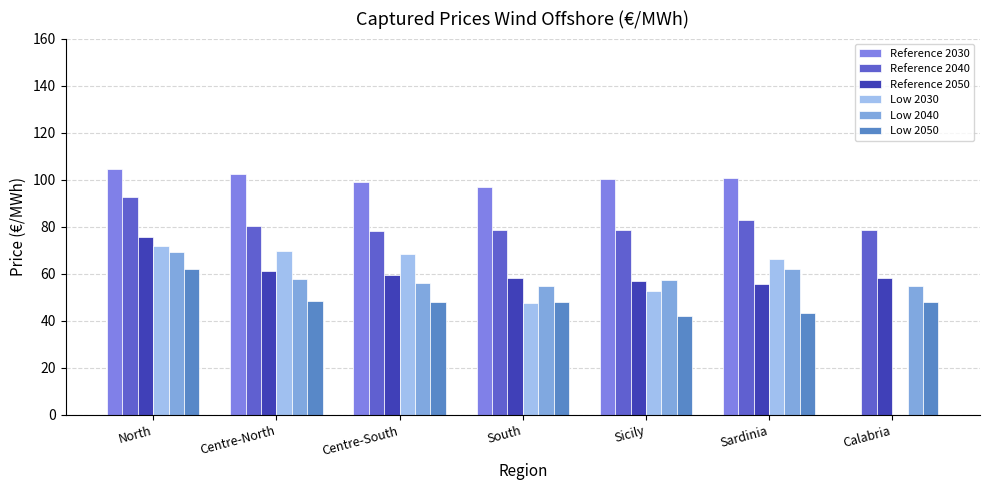

Are the bars grouped side by side (vs. stacked)?

Yes